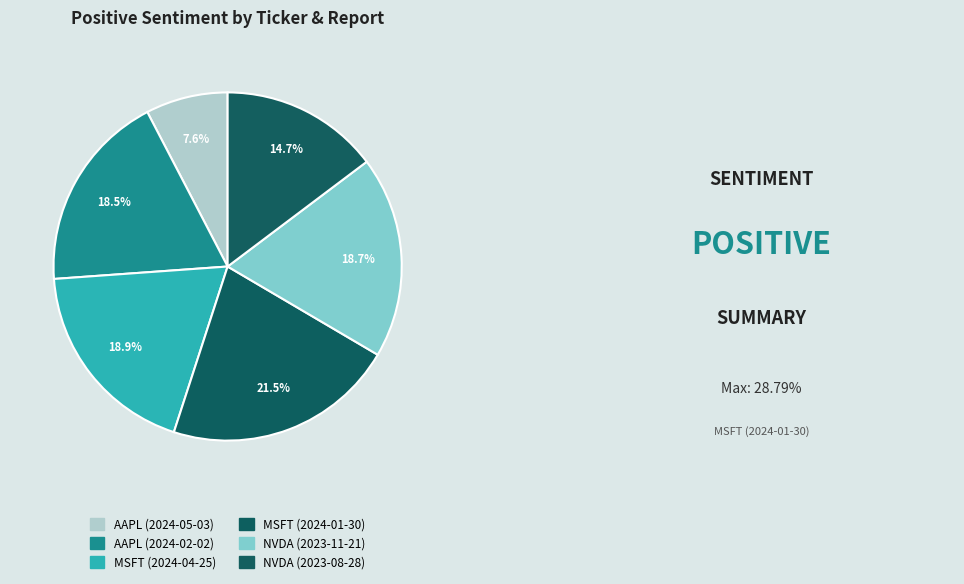

How many segments does this pie chart have?

6